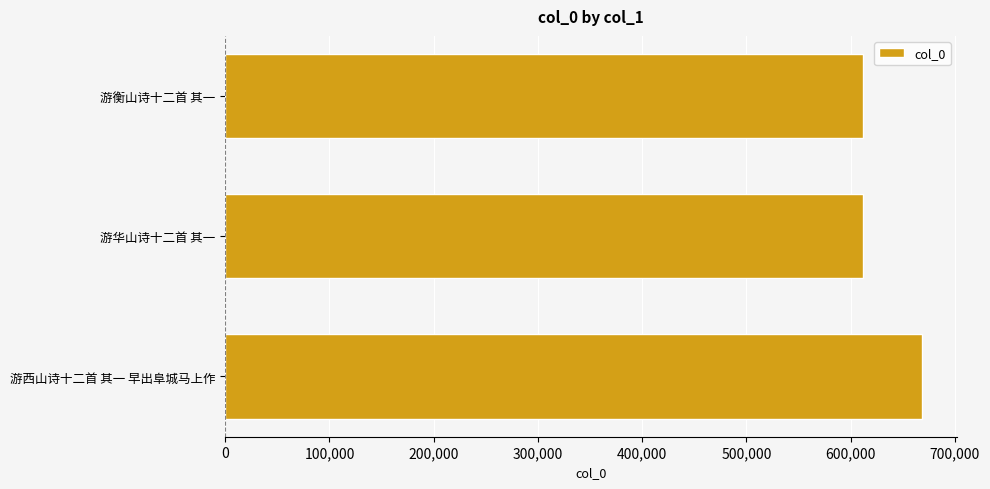

True or false: the data shows 371271 at 游华山诗十二首 其一.

False